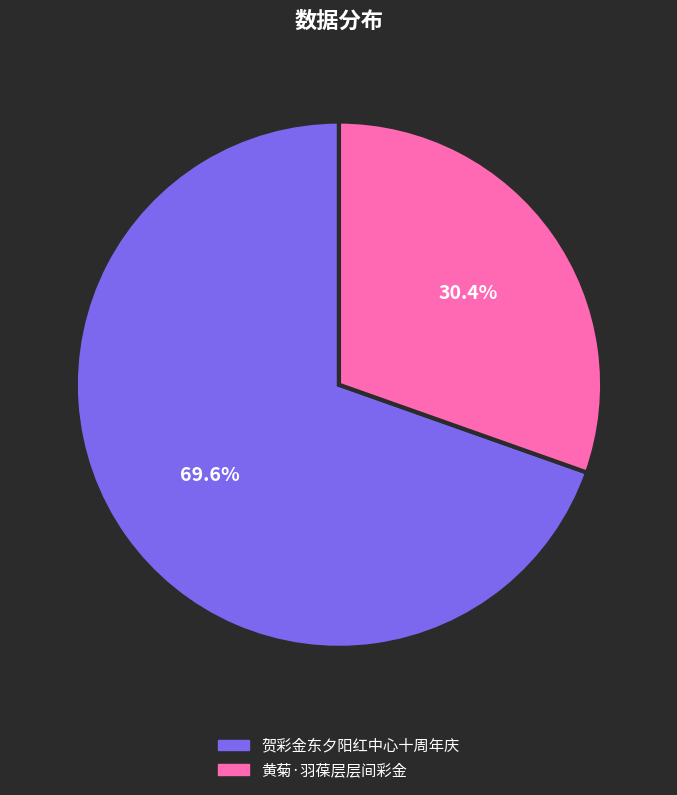

To the nearest percent, what is the difference between the largest and smallest slice percentages?

39%